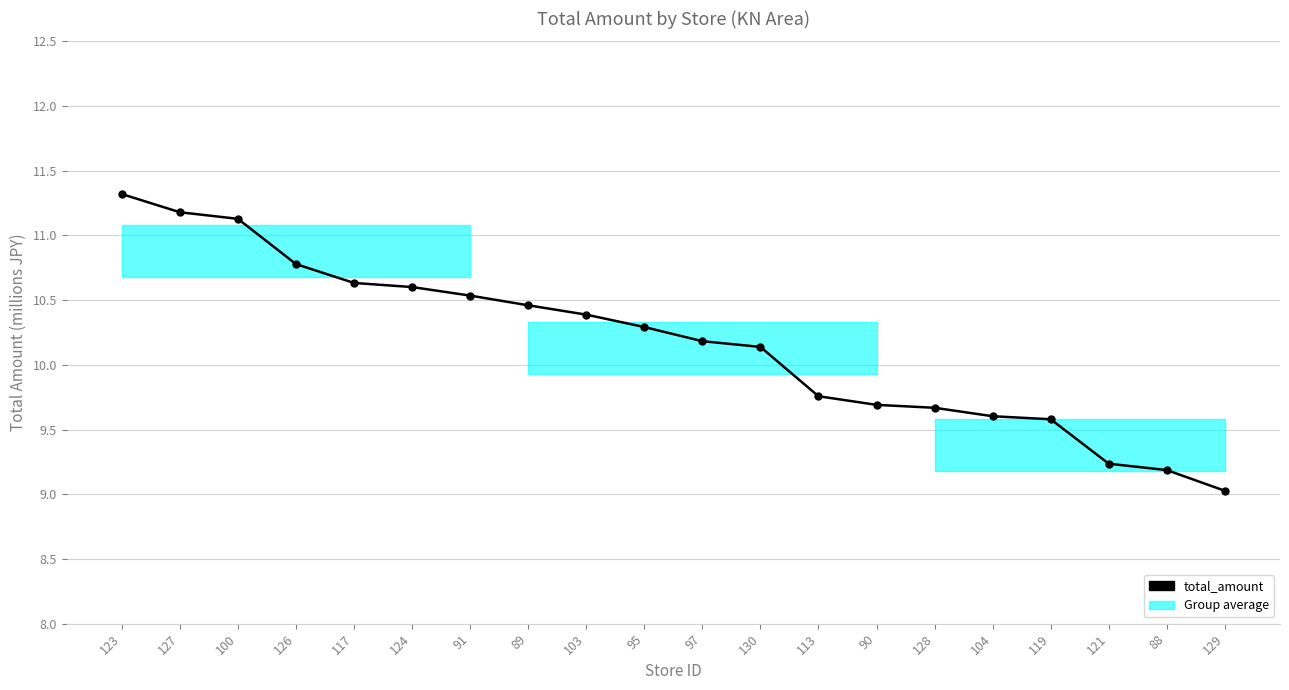

What is the average value?

10.2